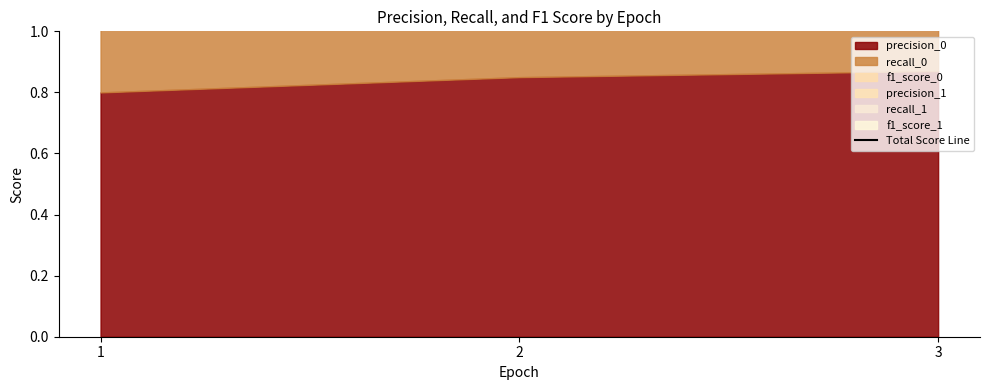

What is the value of the 1st point from the left?

4.8